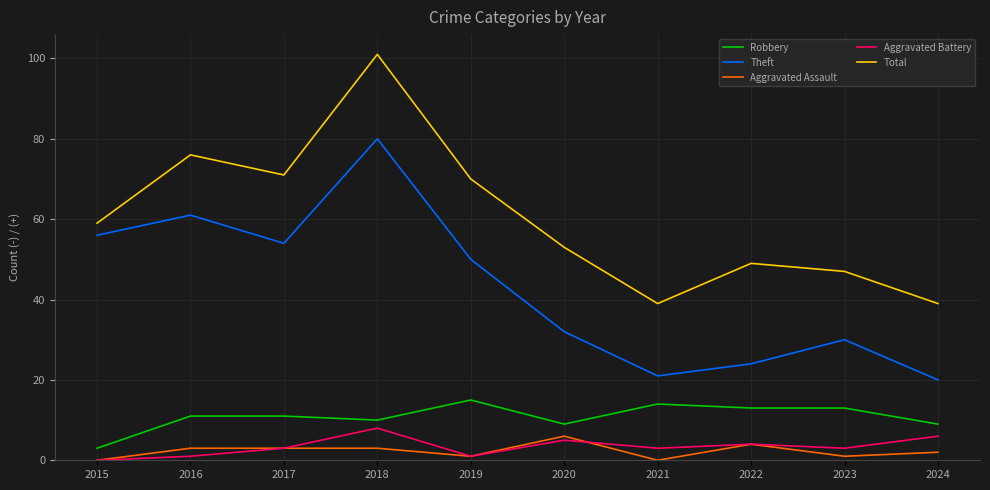

Is the value of Aggravated Battery at 2023 greater than the value of Robbery at 2016?

No